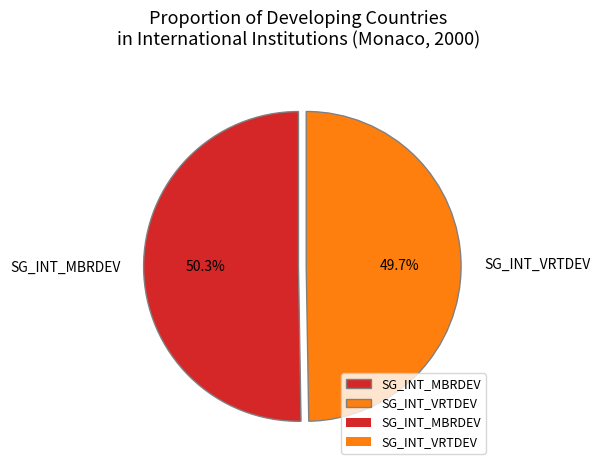

To the nearest percent, what is the difference between the SG_INT_VRTDEV and SG_INT_MBRDEV slice percentages?

1%